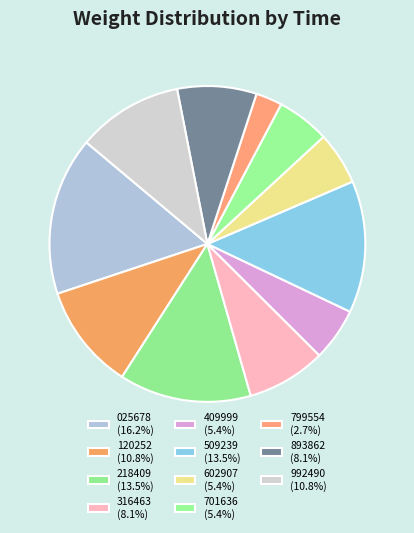

How many segments does this pie chart have?

11